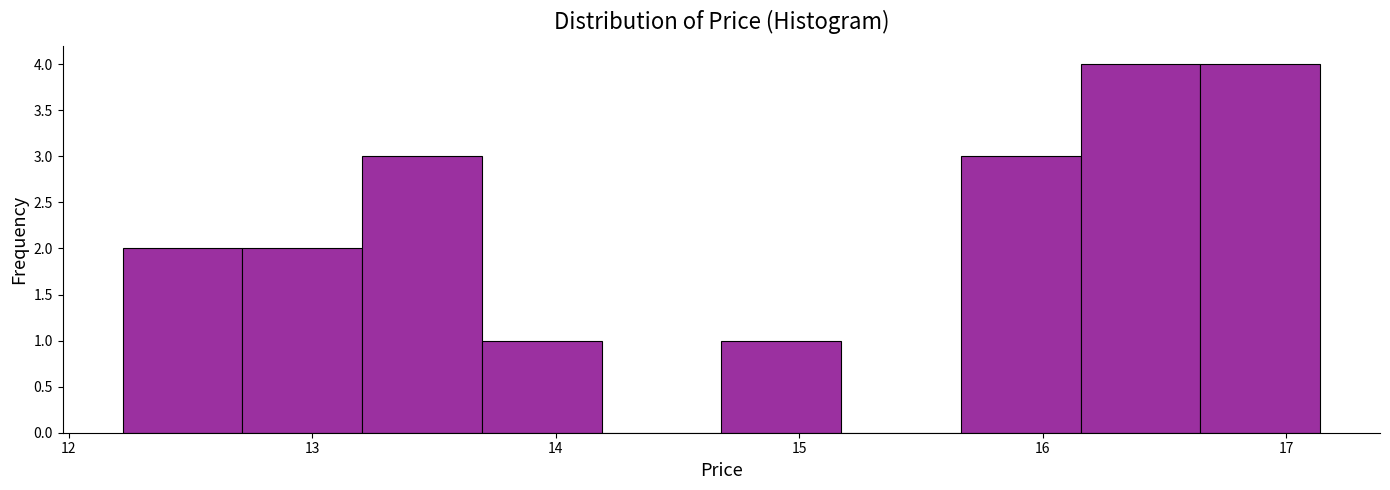

Reading left to right, list every bar in this chart as the range it spans on the x-axis followed by its height. Neither the bar edges nor the heights are printed on the chart, so give them approximately, as read against the axes.

12.2 to 12.7: 2
12.7 to 13.2: 2
13.2 to 13.7: 3
13.7 to 14.2: 1
14.2 to 14.7: 0
14.7 to 15.2: 1
15.2 to 15.7: 0
15.7 to 16.2: 3
16.2 to 16.6: 4
16.6 to 17.1: 4